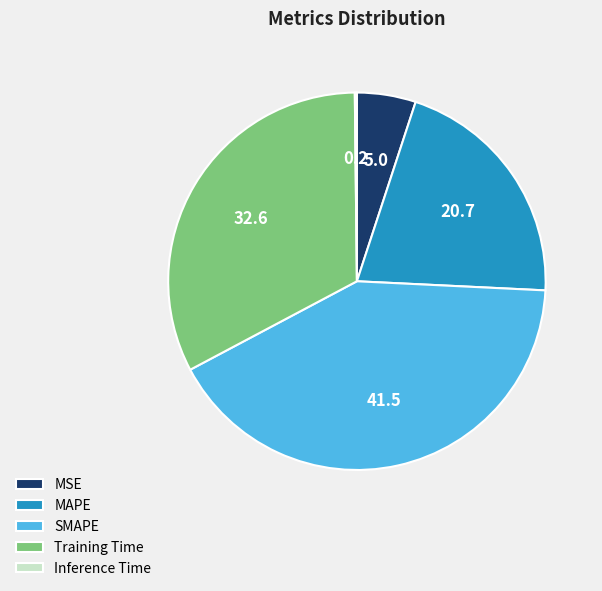

What is the largest slice in the pie chart?

SMAPE